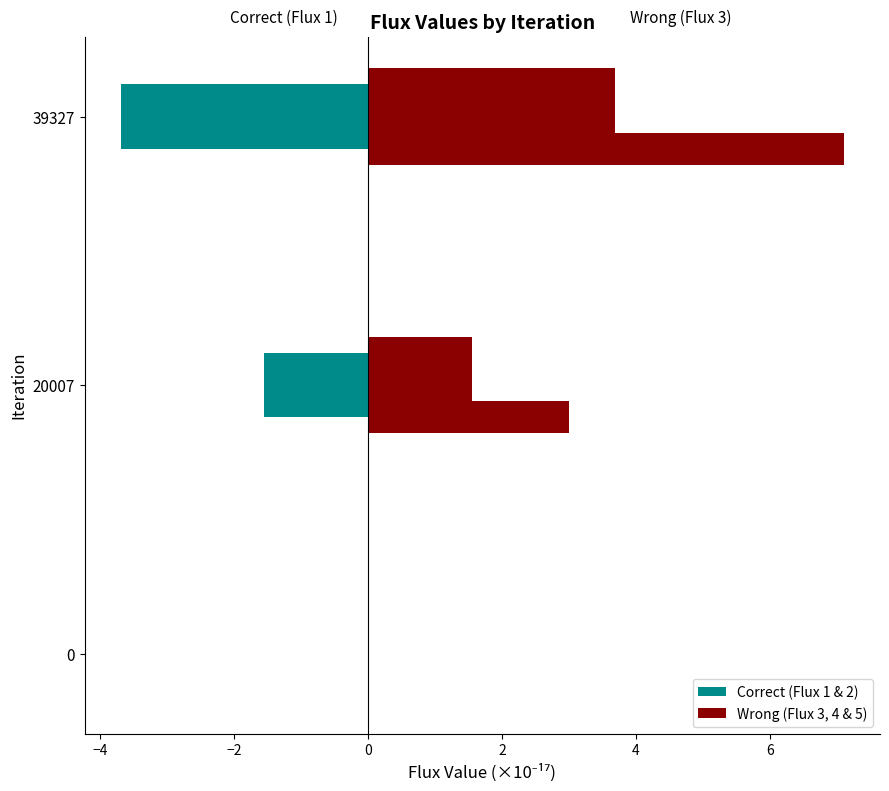

How many groups of bars are there?

3